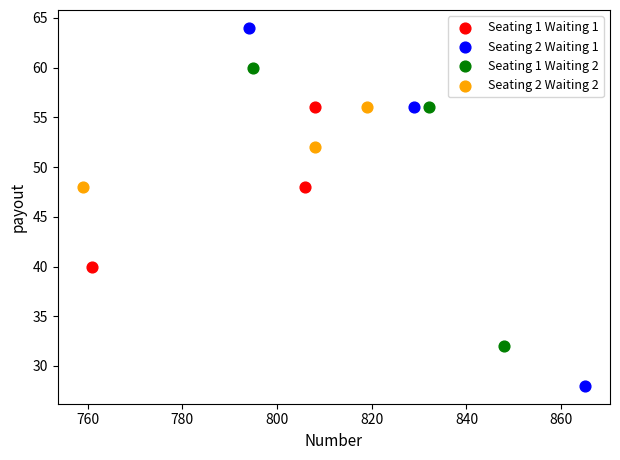

What are all the series names shown in the legend?

Seating 1 Waiting 1, Seating 2 Waiting 1, Seating 1 Waiting 2, Seating 2 Waiting 2